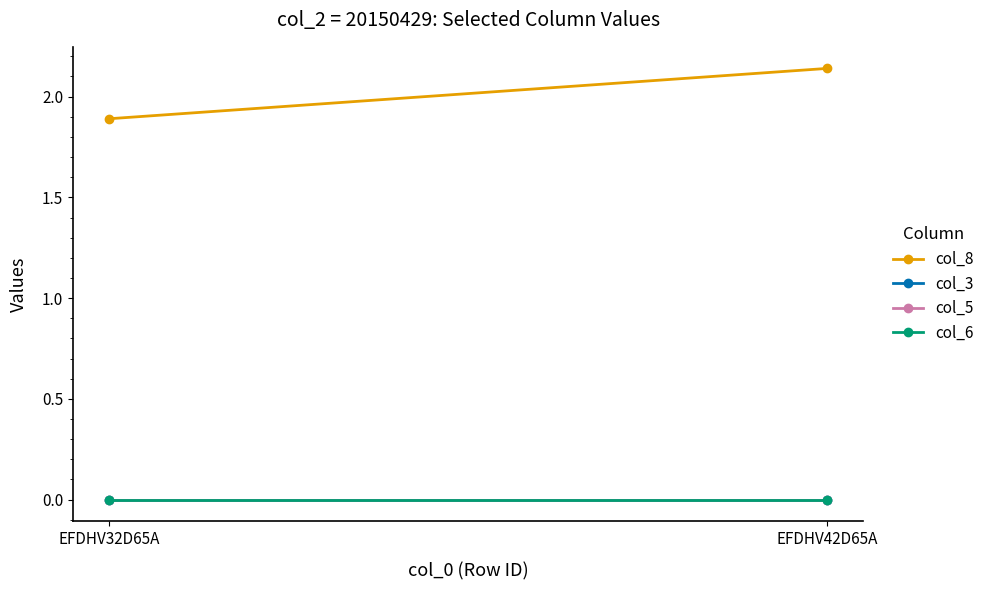

Reading left to right, extract all data points from this chart.

col_8: 1.9	2.1
col_3: 0.0	0.0
col_5: 0.0	0.0
col_6: 0.0	0.0